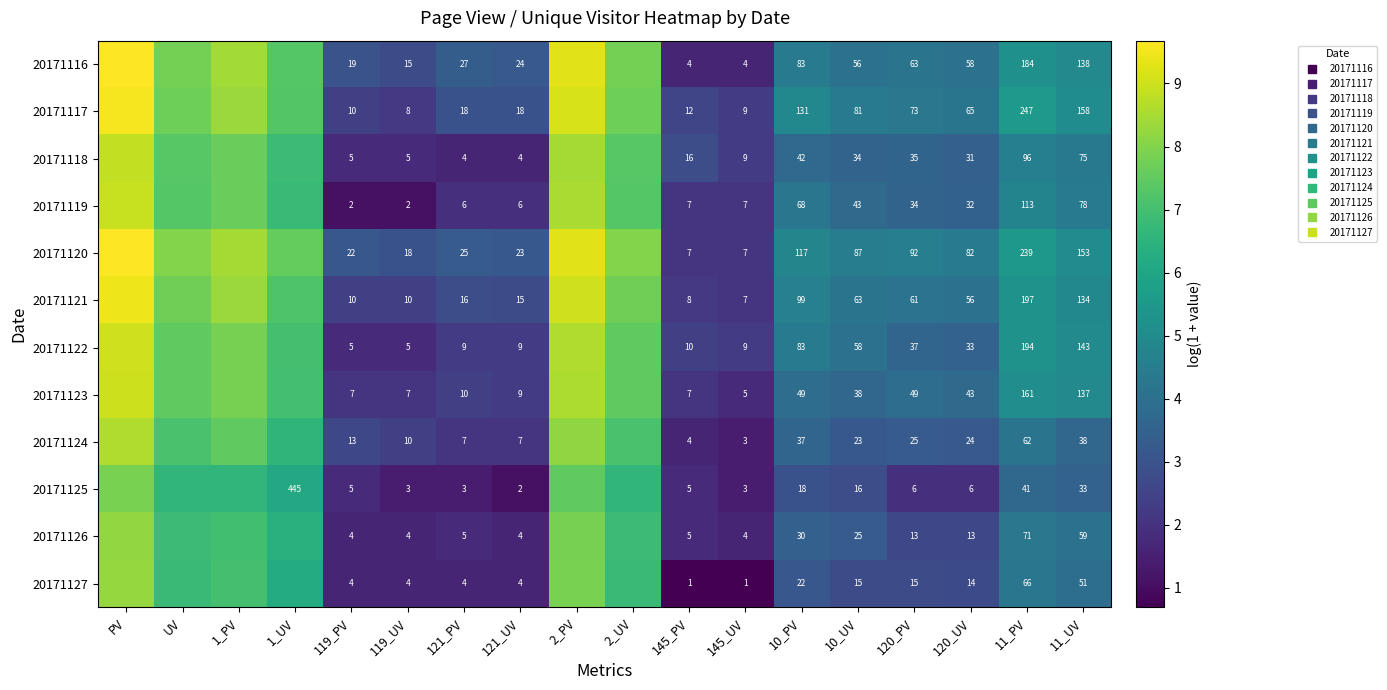

The 20171126 series shows 6.4 at 1_UV. True or false?

True